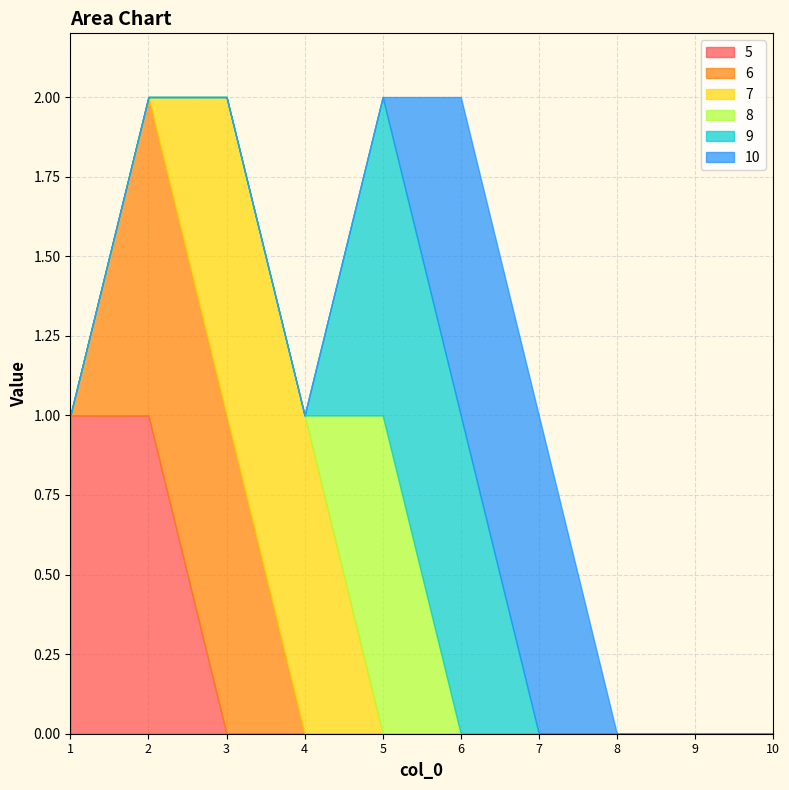

Reading left to right, what are all the values shown in this chart?

5: 1=1	2=1	3=0	4=0	5=0	6=0	7=0	8=0	9=0	10=0
6: 1=0	2=1	3=1	4=0	5=0	6=0	7=0	8=0	9=0	10=0
7: 1=0	2=0	3=1	4=1	5=0	6=0	7=0	8=0	9=0	10=0
8: 1=0	2=0	3=0	4=0	5=1	6=0	7=0	8=0	9=0	10=0
9: 1=0	2=0	3=0	4=0	5=1	6=1	7=0	8=0	9=0	10=0
10: 1=0	2=0	3=0	4=0	5=0	6=1	7=1	8=0	9=0	10=0